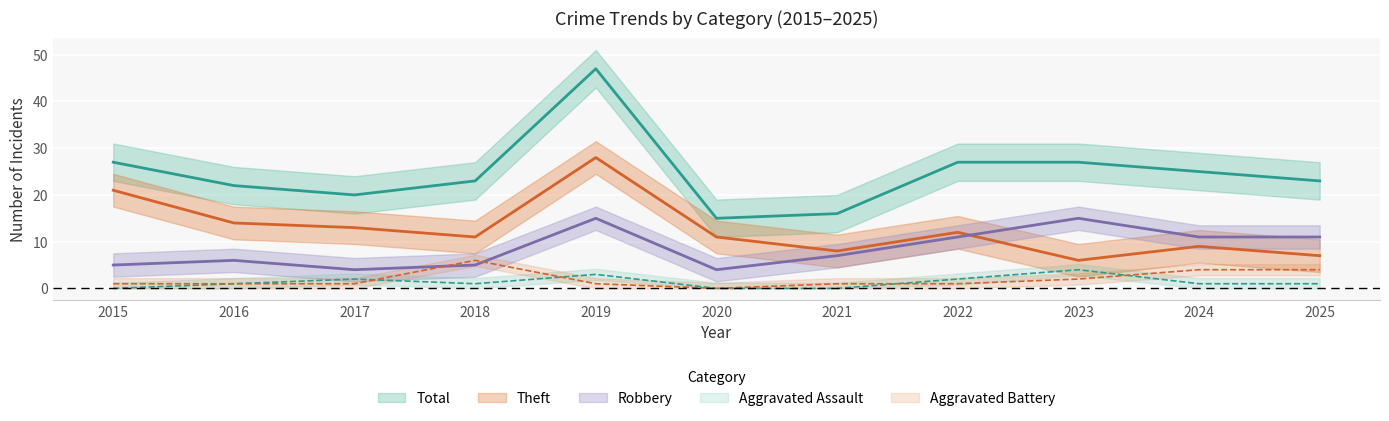

Is this an area chart (filled region under the line)?

No